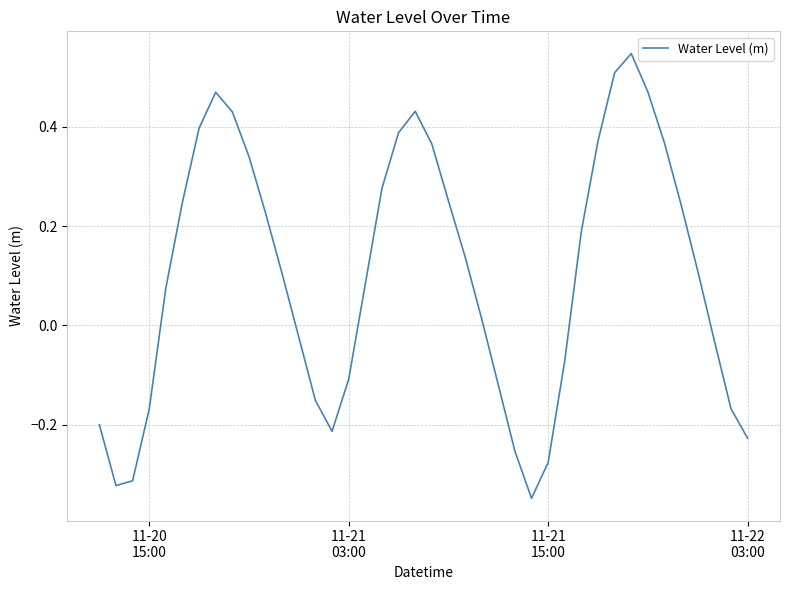

What is the difference between the maximum and minimum values?

0.9